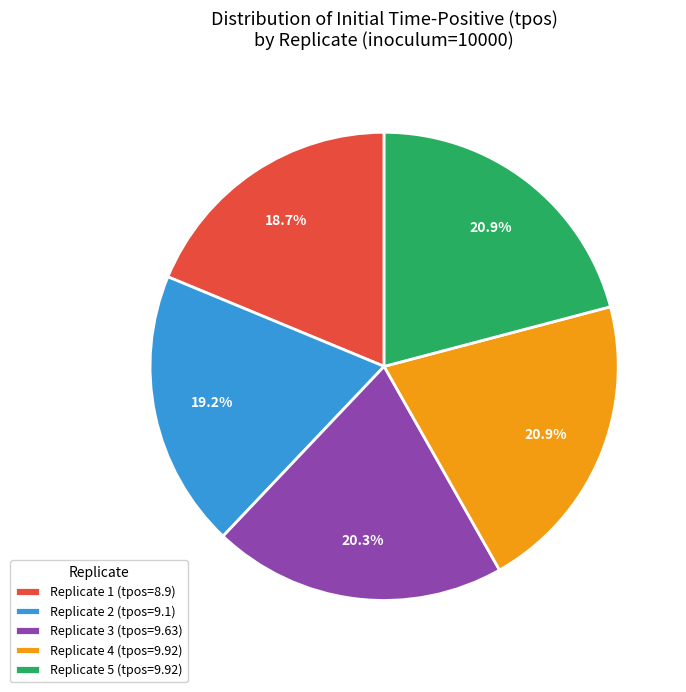

How many slices are in this pie chart?

5